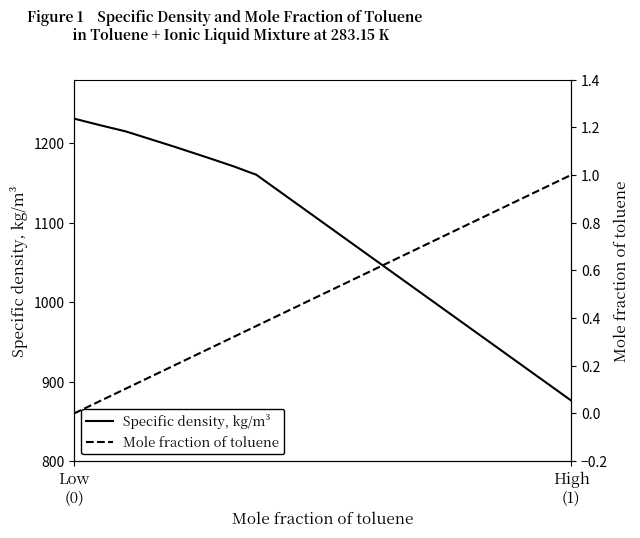

What is the value of the Mole fraction of toluene point at the 7th from the left?

0.4